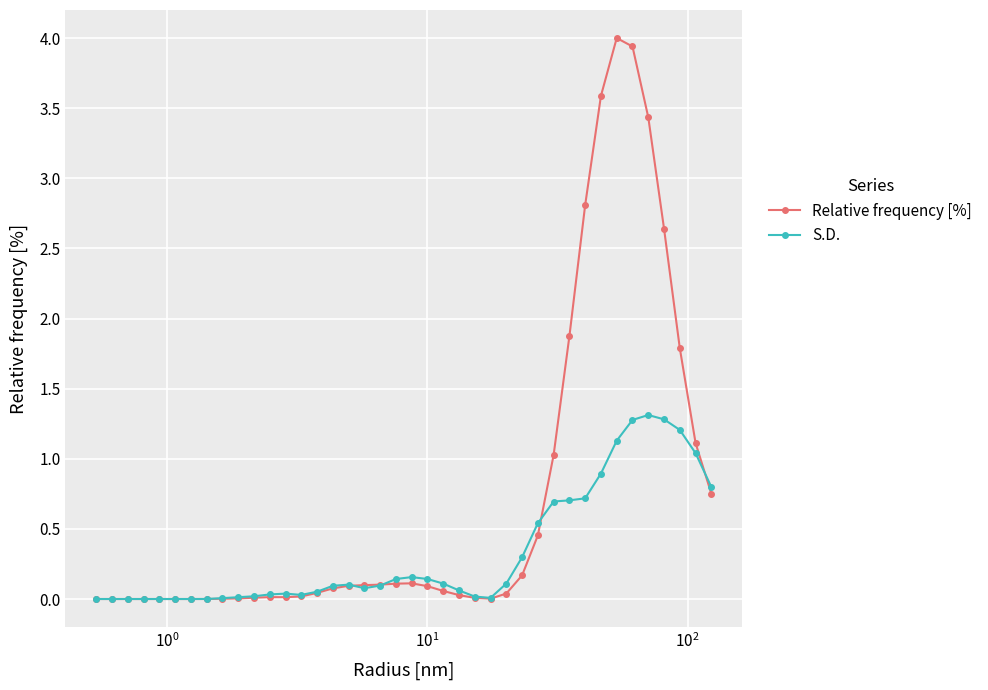

List the series in order of their overall mean, lowest first.

S.D., Relative frequency [%]